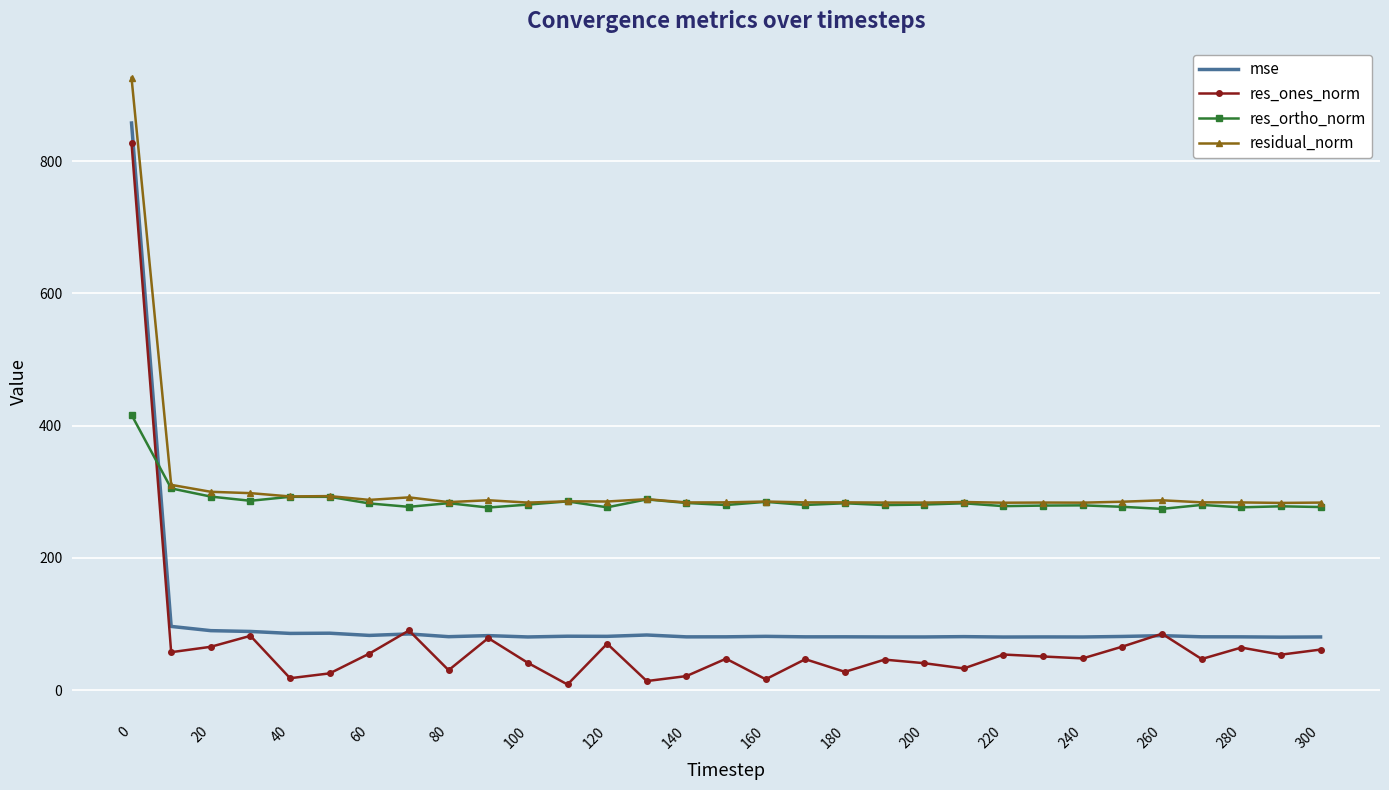

What is the highest value of the res_ones_norm series?

827.2